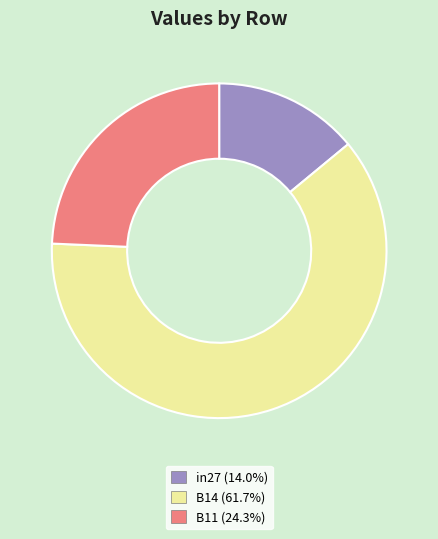

Which slice represents more than half of the pie?

B14